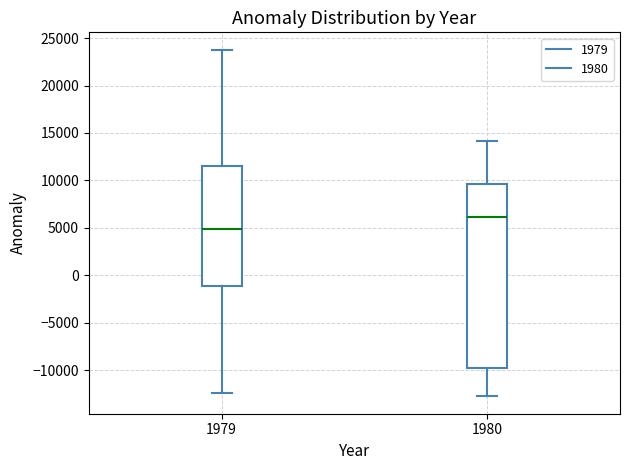

Where does the lower whisker of the box at x = 1980 end on the y-axis? The values are not printed on the chart, so give them approximately, as read against the axis.

-13000